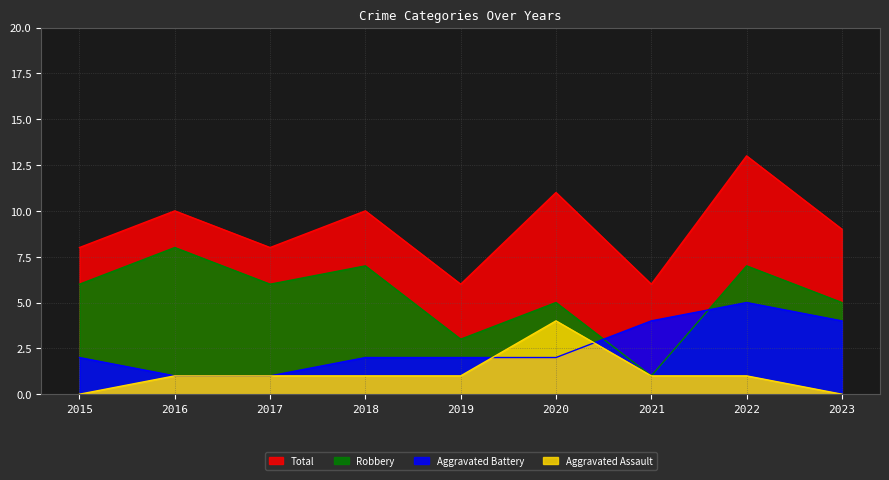

How many series are shown in this chart?

4